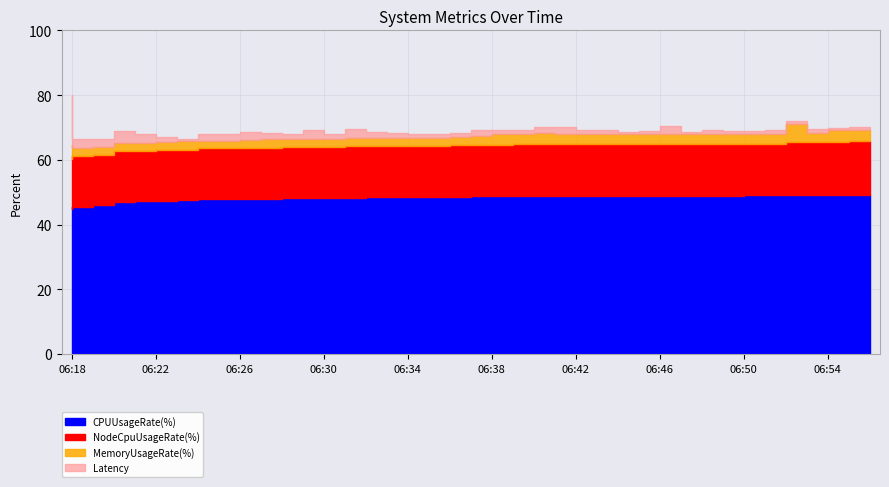

What are all the series names shown in the legend?

CPUUsageRate(%), NodeCpuUsageRate(%), MemoryUsageRate(%), Latency